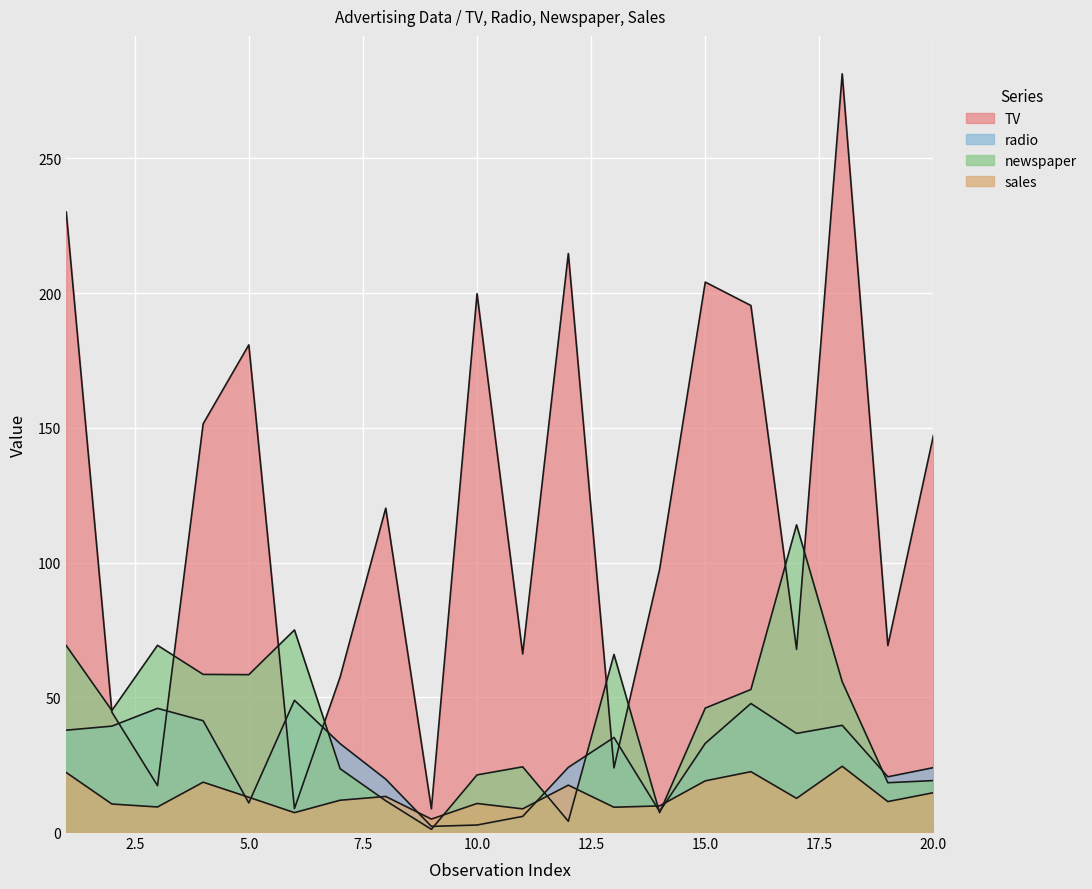

What are all the series names shown in the legend?

TV, radio, newspaper, sales